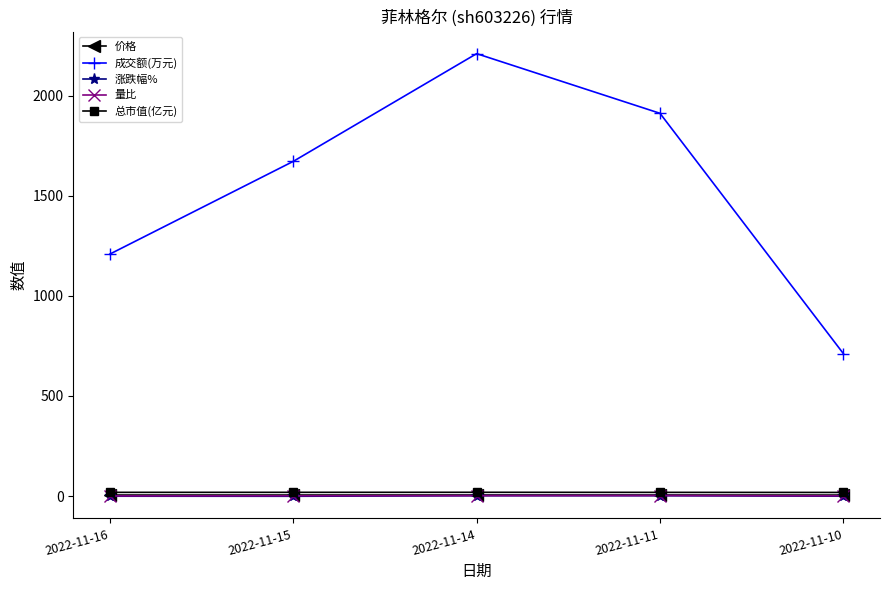

Which label corresponds to the largest value in the chart?

2022-11-14